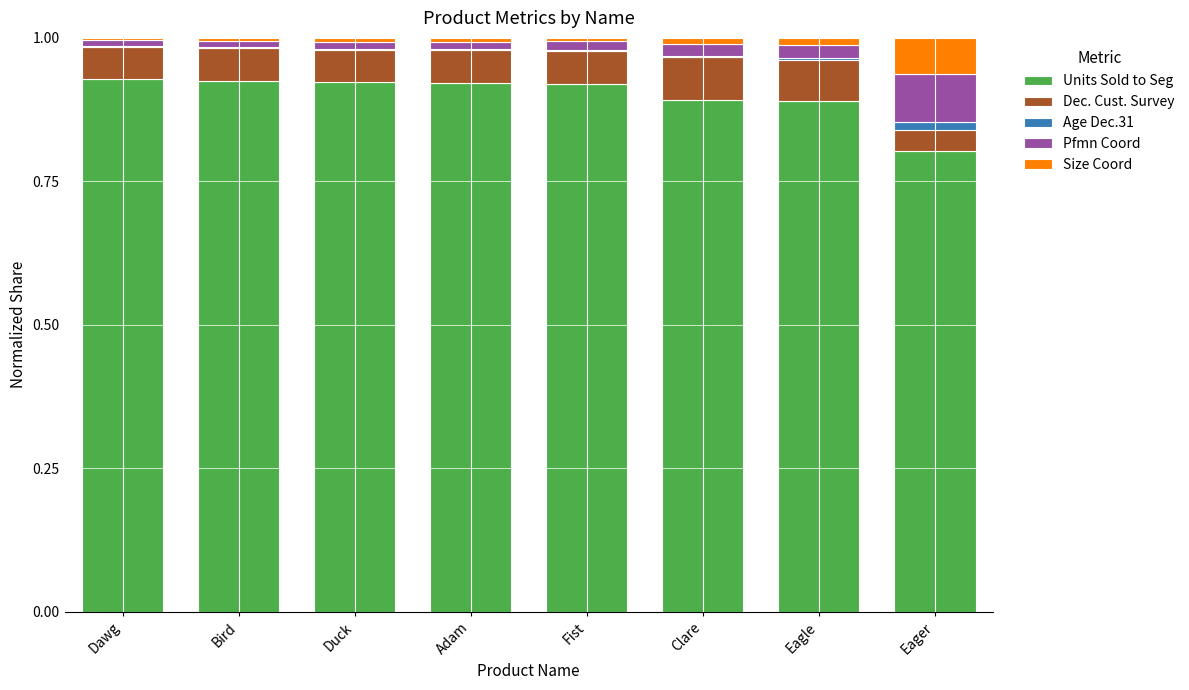

True or false: Units Sold to Seg has a value of 0.9 at Dawg.

True